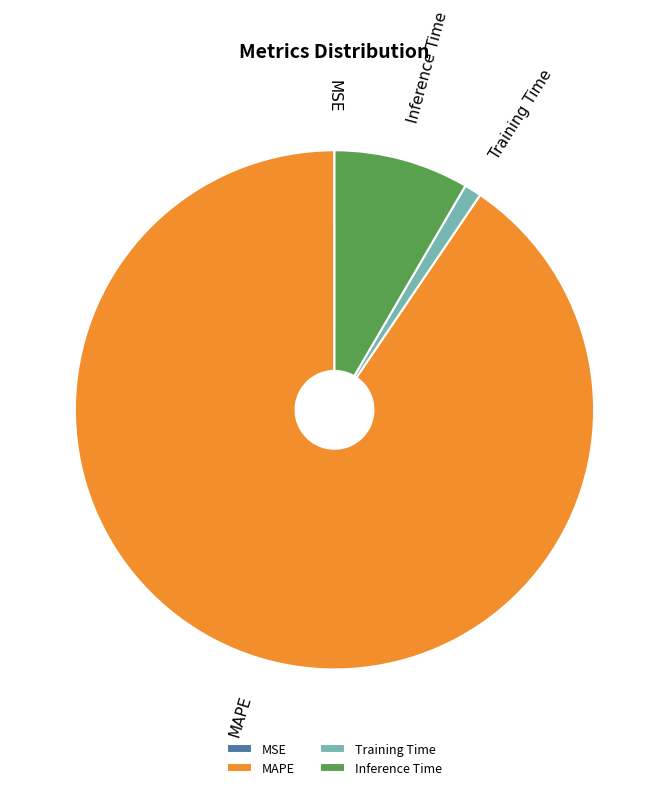

Which has a higher value, Training Time or MAPE?

MAPE